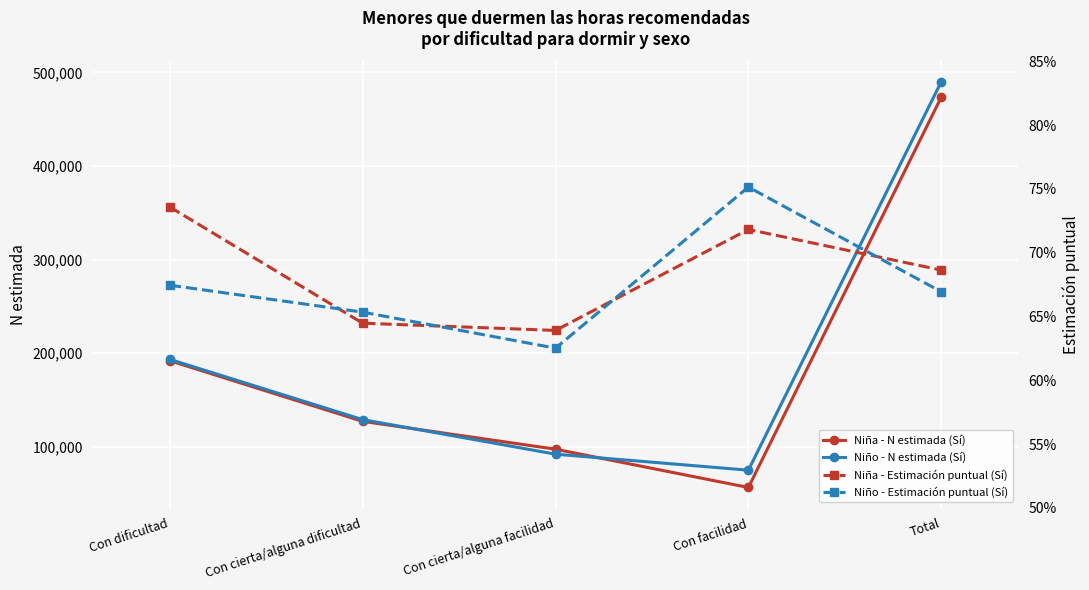

How many data points in Niño - N estimada (Sí) are above 129139?

2